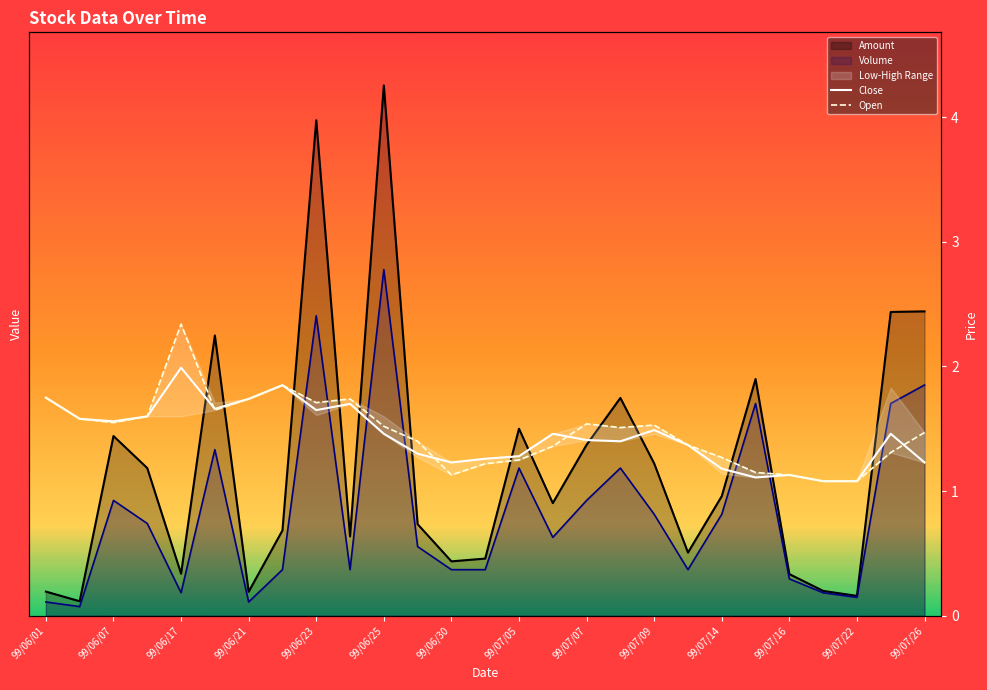

What is the difference between the second highest and minimum values in the Volume series?

63000.0